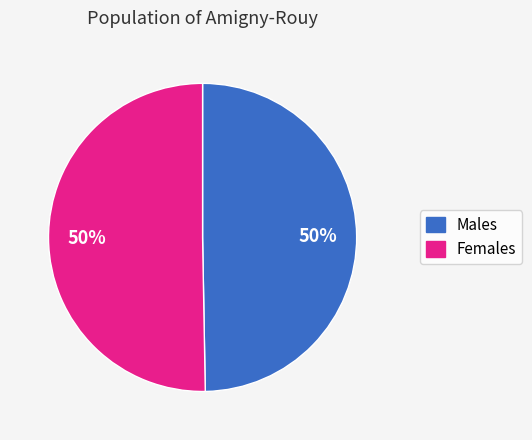

To the nearest percent, what is the average slice percentage?

50%